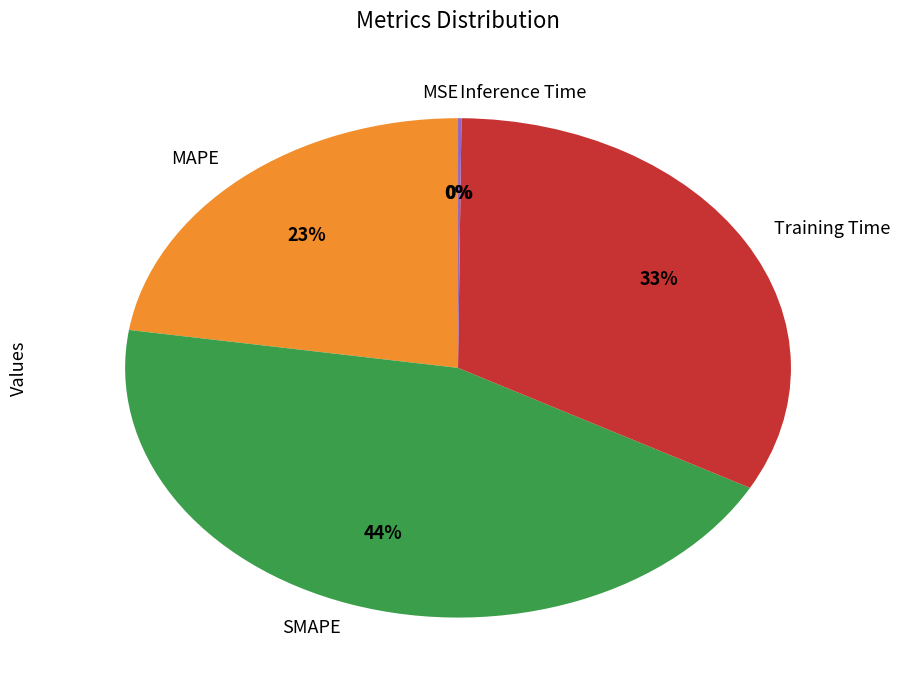

What is the largest slice in the pie chart?

SMAPE